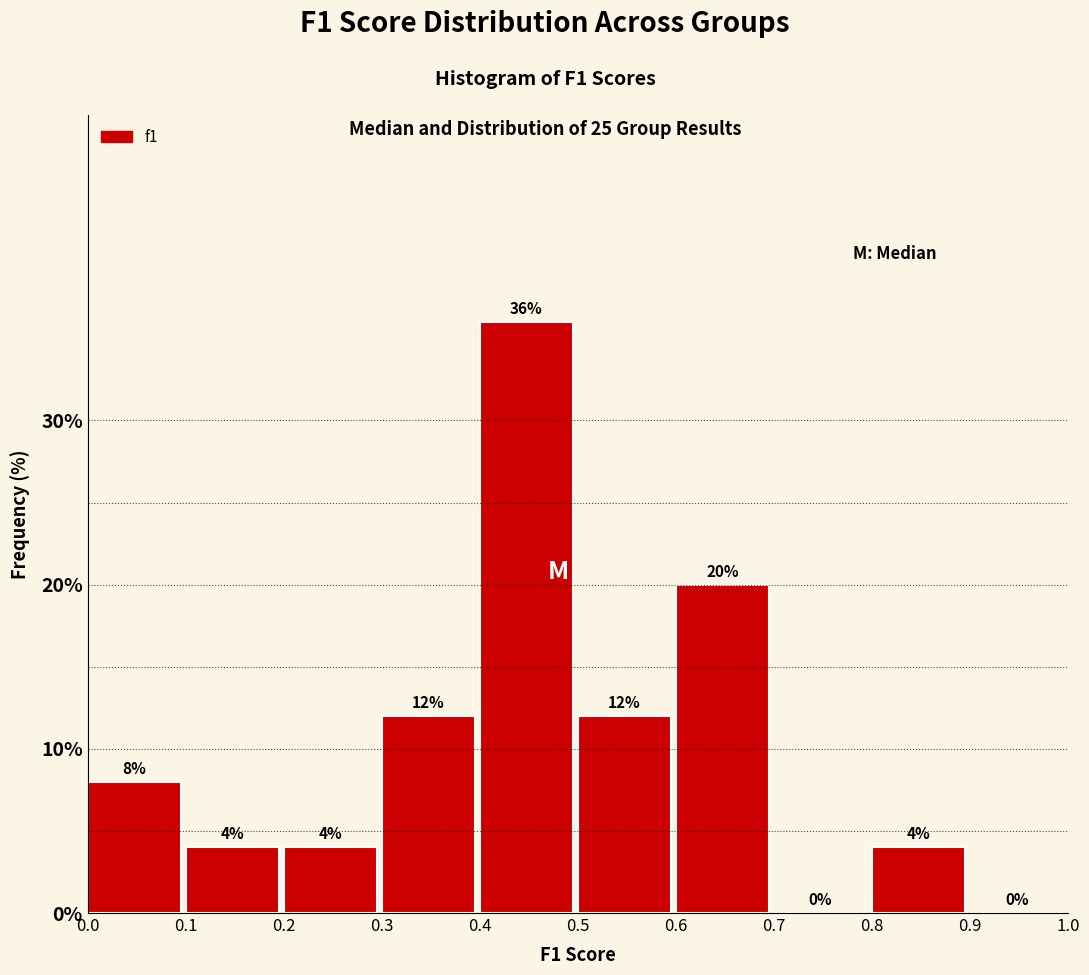

Reading left to right, list every bar in this chart as the range it spans on the x-axis followed by its height.

0.0 to 0.1: 8
0.1 to 0.2: 4
0.2 to 0.3: 4
0.3 to 0.4: 12
0.4 to 0.5: 36
0.5 to 0.6: 12
0.6 to 0.7: 20
0.7 to 0.8: 0
0.8 to 0.9: 4
0.9 to 1.0: 0